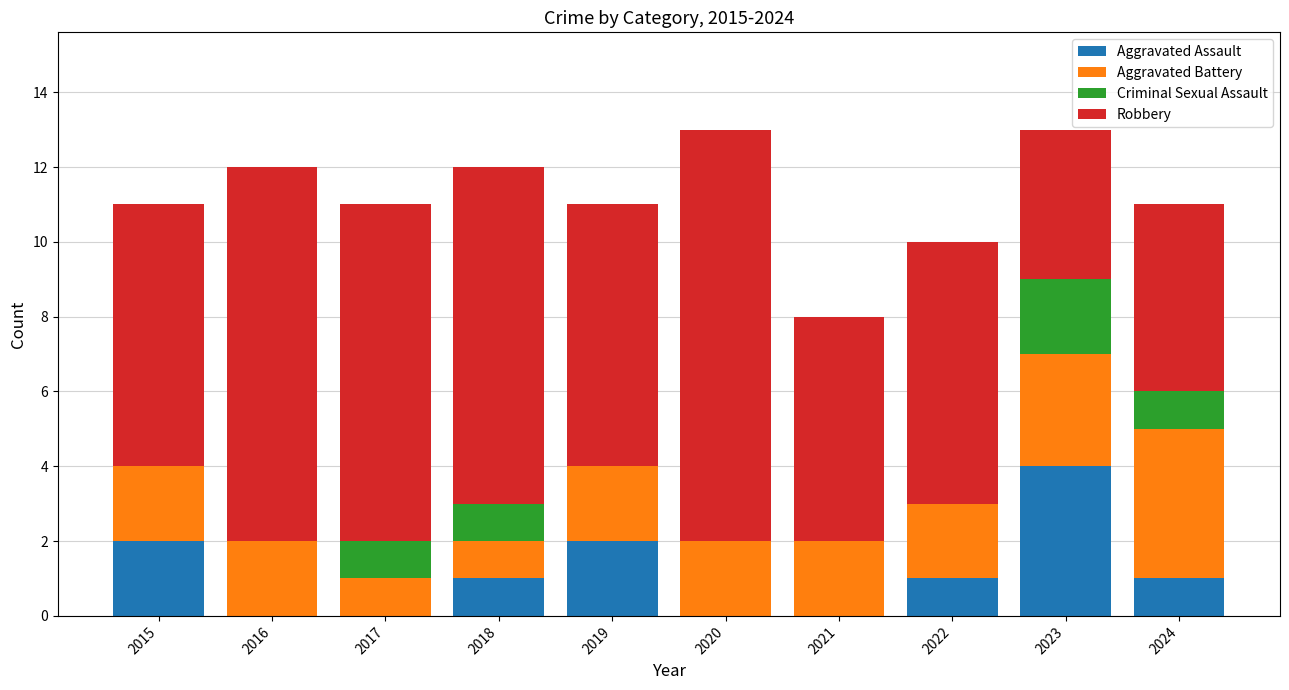

The Aggravated Assault series shows 0 at 2016. True or false?

True